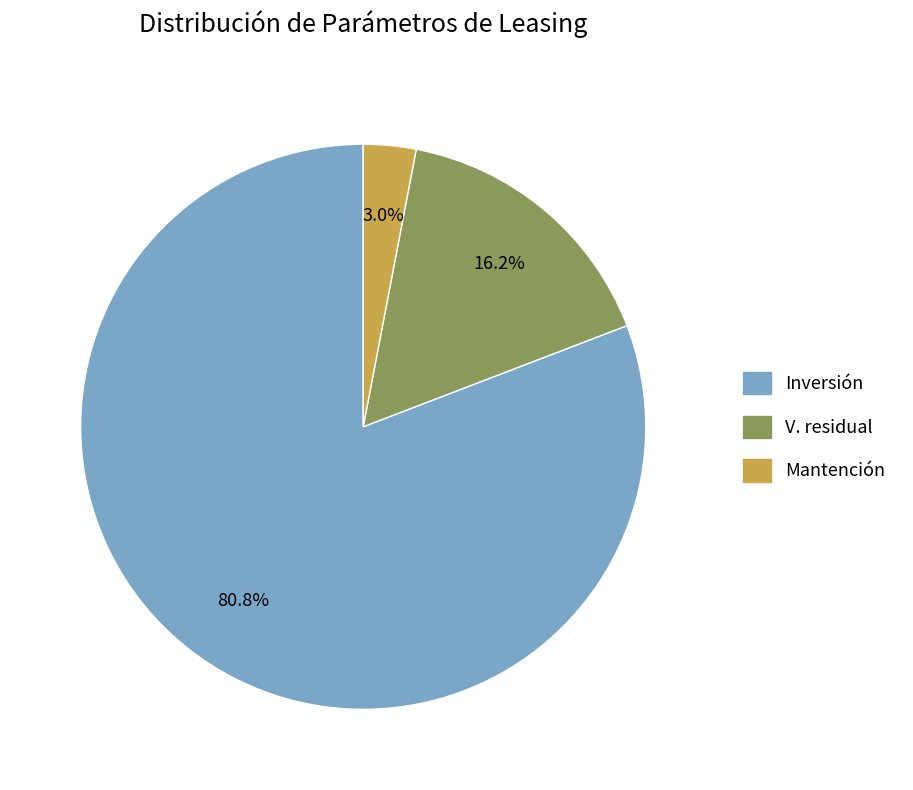

Count the number of slices in the pie.

3